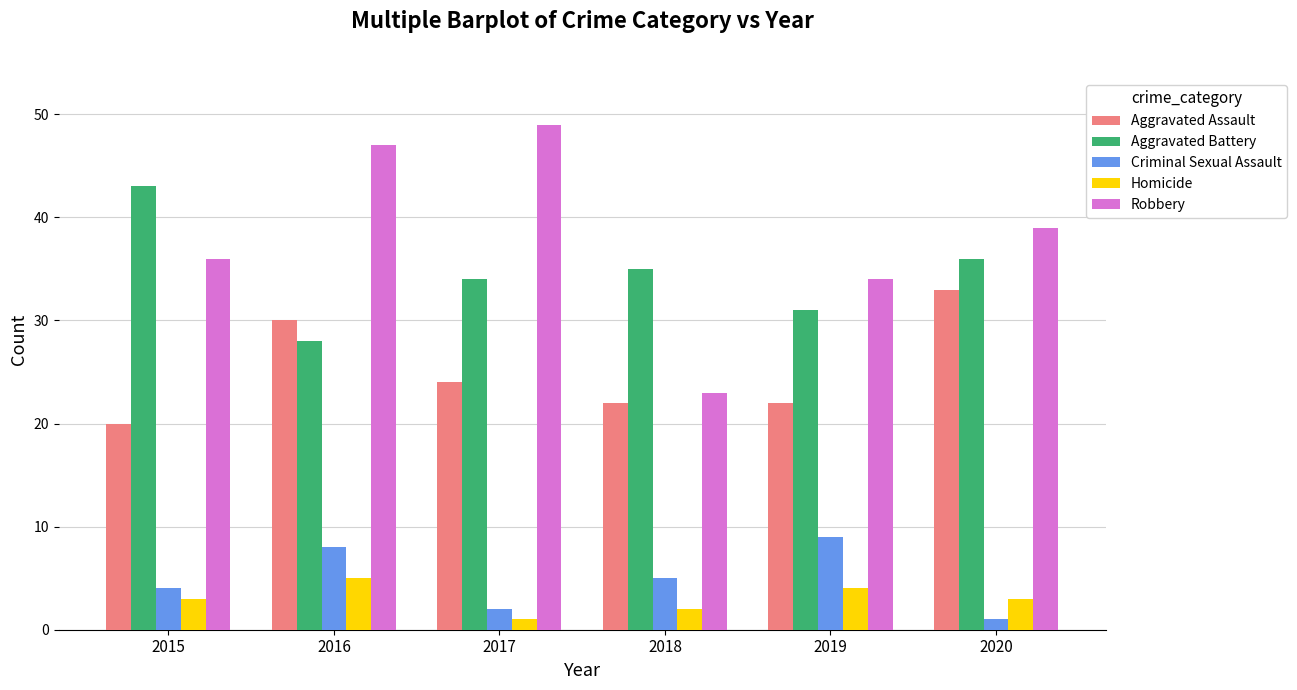

Reading right to left, list all the values displayed in this chart.

Aggravated Assault: 2020=33	2019=22	2018=22	2017=24	2016=30	2015=20
Aggravated Battery: 2020=36	2019=31	2018=35	2017=34	2016=28	2015=43
Criminal Sexual Assault: 2020=1	2019=9	2018=5	2017=2	2016=8	2015=4
Homicide: 2020=3	2019=4	2018=2	2017=1	2016=5	2015=3
Robbery: 2020=39	2019=34	2018=23	2017=49	2016=47	2015=36